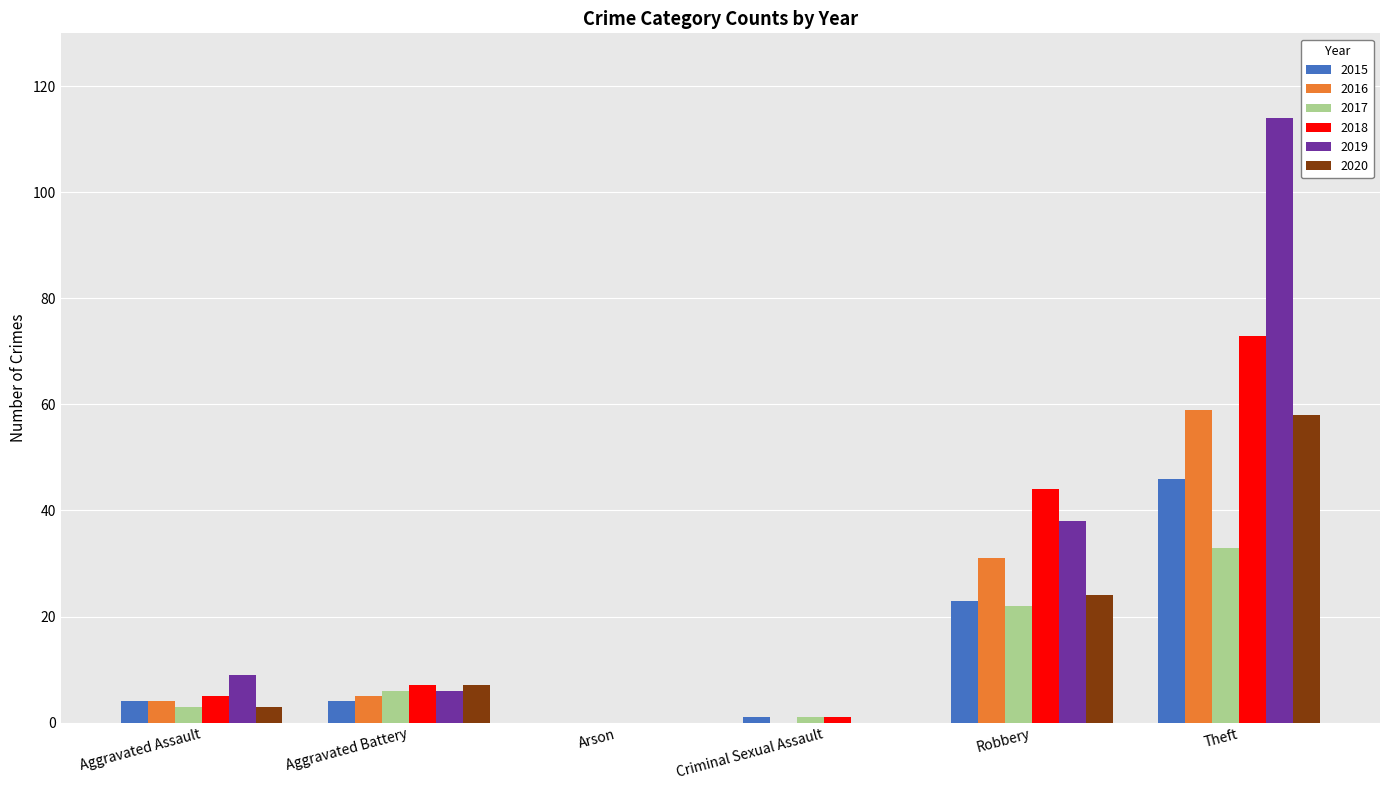

What is the sum of the 2016 values at Theft and Aggravated Assault?

63